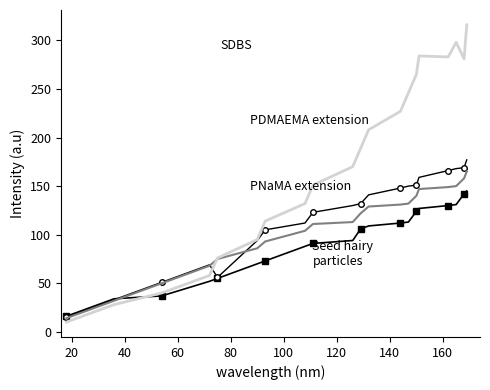

What is the minimum value shown in the chart?

10